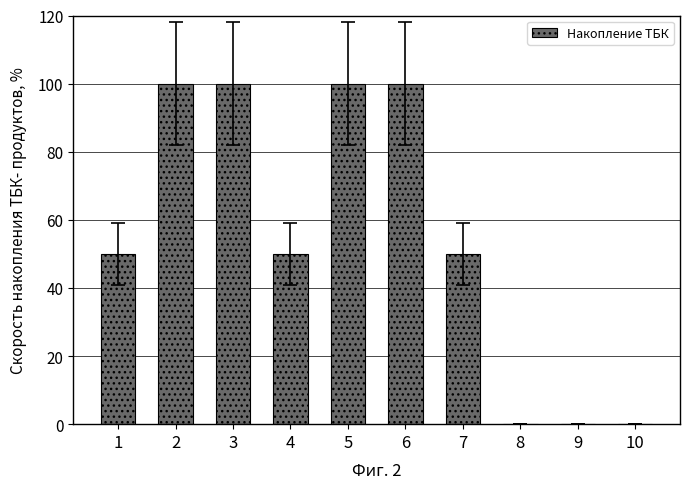

What is the greatest value displayed?

100